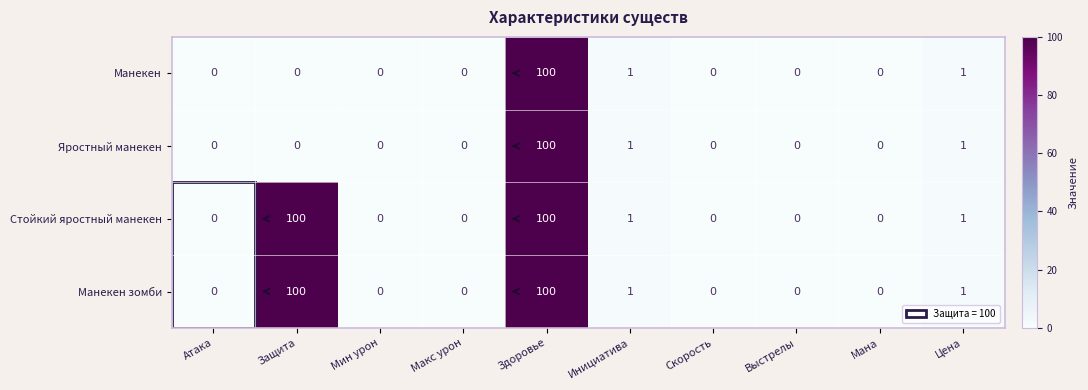

At which category is the sum across all series the highest?

Здоровье